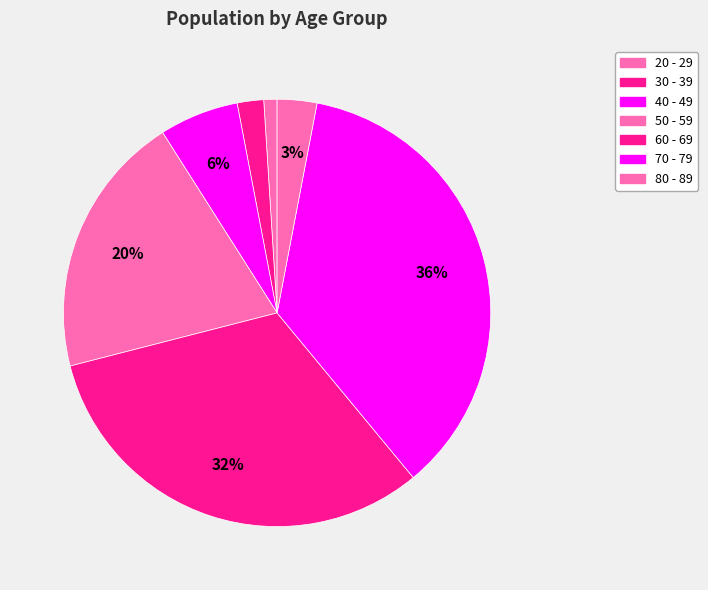

The 30 - 39 slice represents 2% of the pie. True or false?

True